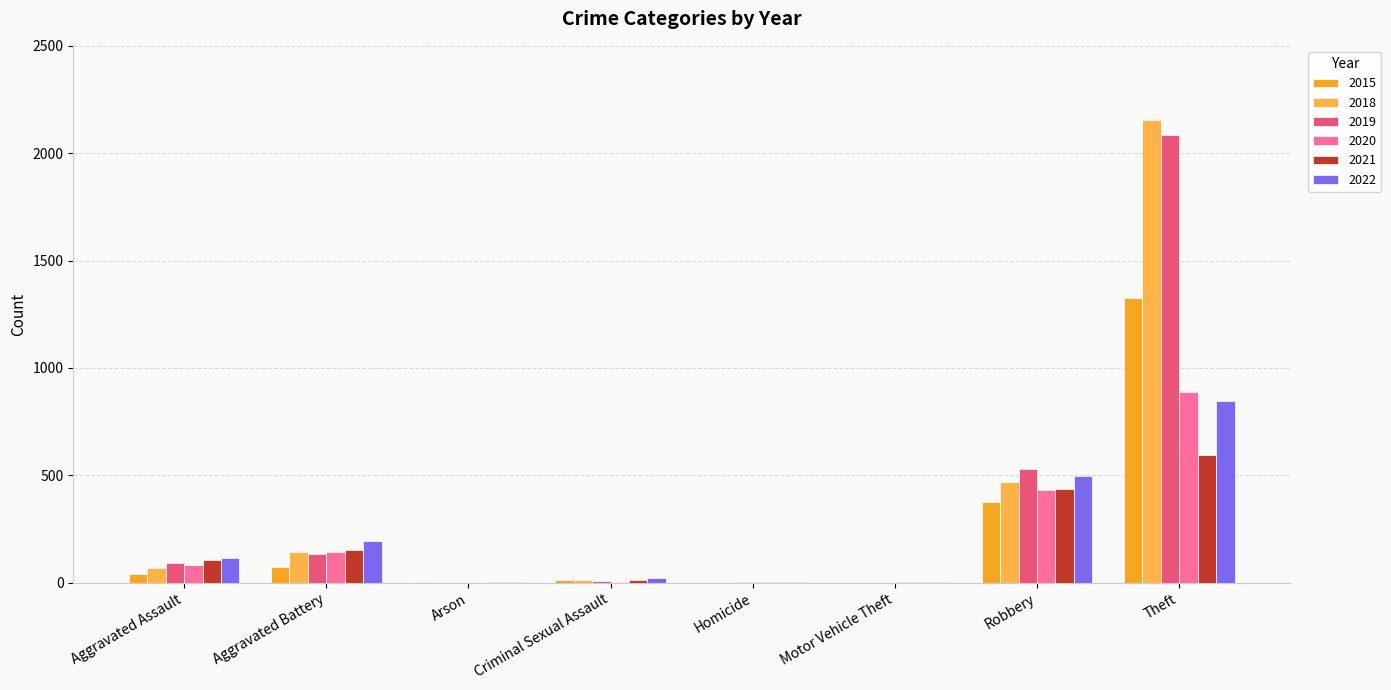

Which series has the largest total across all categories?

2019